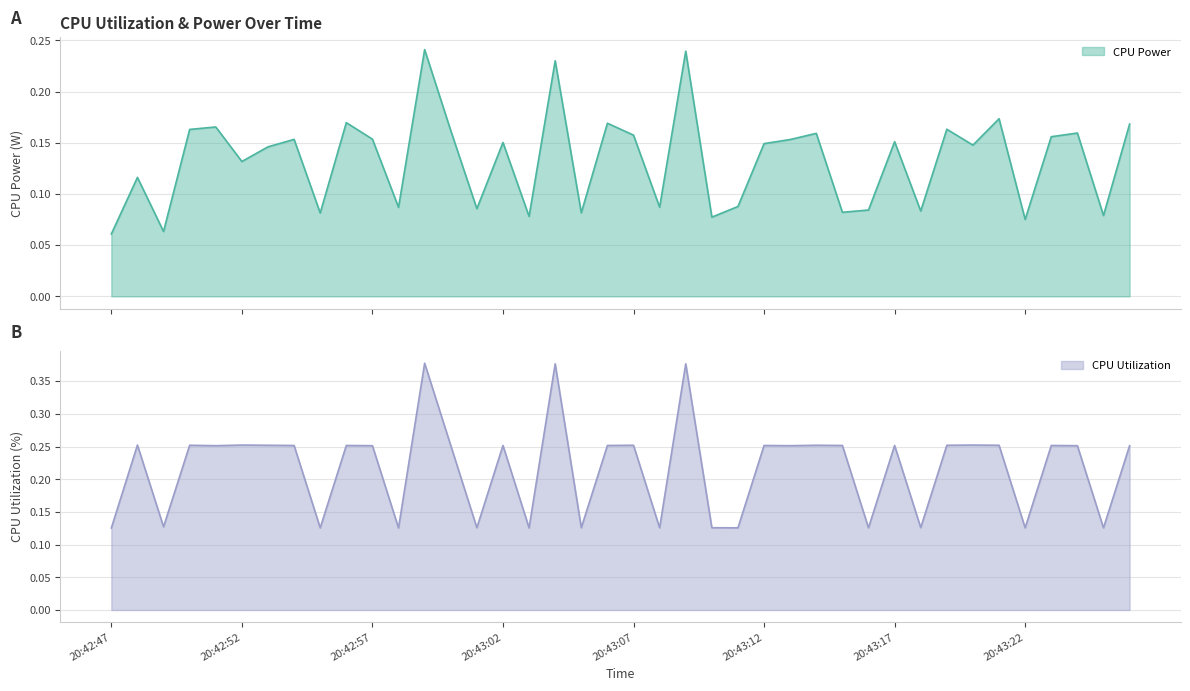

Reading right to left, extract all data points from this chart.

CPU Power: 0.2	0.1	0.2	0.2	0.1	0.2	0.1	0.2	0.1	0.2	0.1	0.1	0.2	0.2	0.1	0.1	0.1	0.2	0.1	0.2	0.2	0.1	0.2	0.1	0.2	0.1	0.2	0.2	0.1	0.2	0.2	0.1	0.2	0.1	0.1	0.2	0.2	0.1	0.1	0.1
CPU Utilization: 0.3	0.1	0.3	0.3	0.1	0.3	0.3	0.3	0.1	0.3	0.1	0.3	0.3	0.3	0.3	0.1	0.1	0.4	0.1	0.3	0.3	0.1	0.4	0.1	0.3	0.1	0.3	0.4	0.1	0.3	0.3	0.1	0.3	0.3	0.3	0.3	0.3	0.1	0.3	0.1